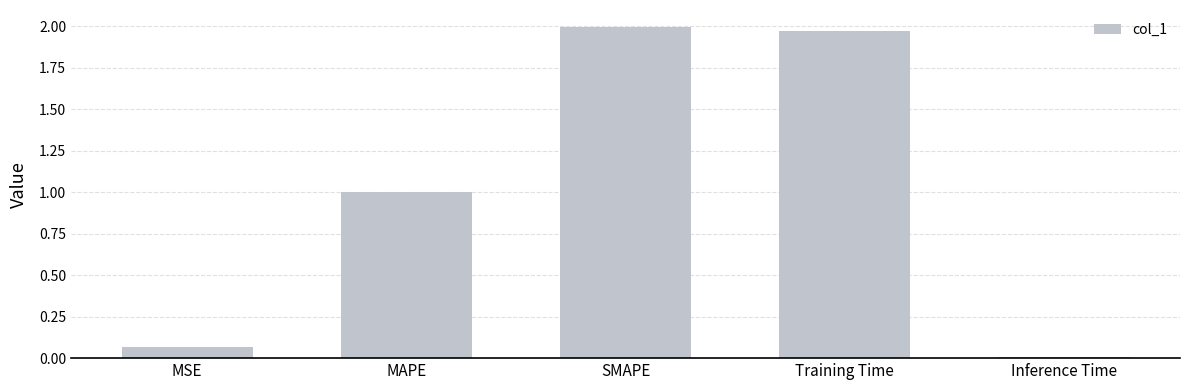

What is the label of the 3rd bar from the right?

SMAPE